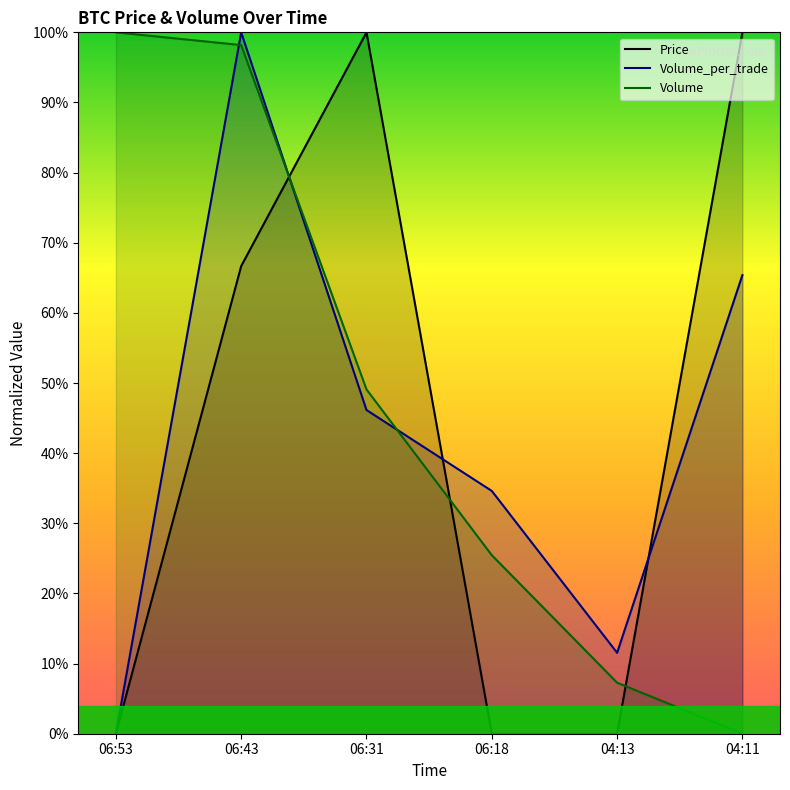

How many values in the Volume_per_trade series exceed 46?

3